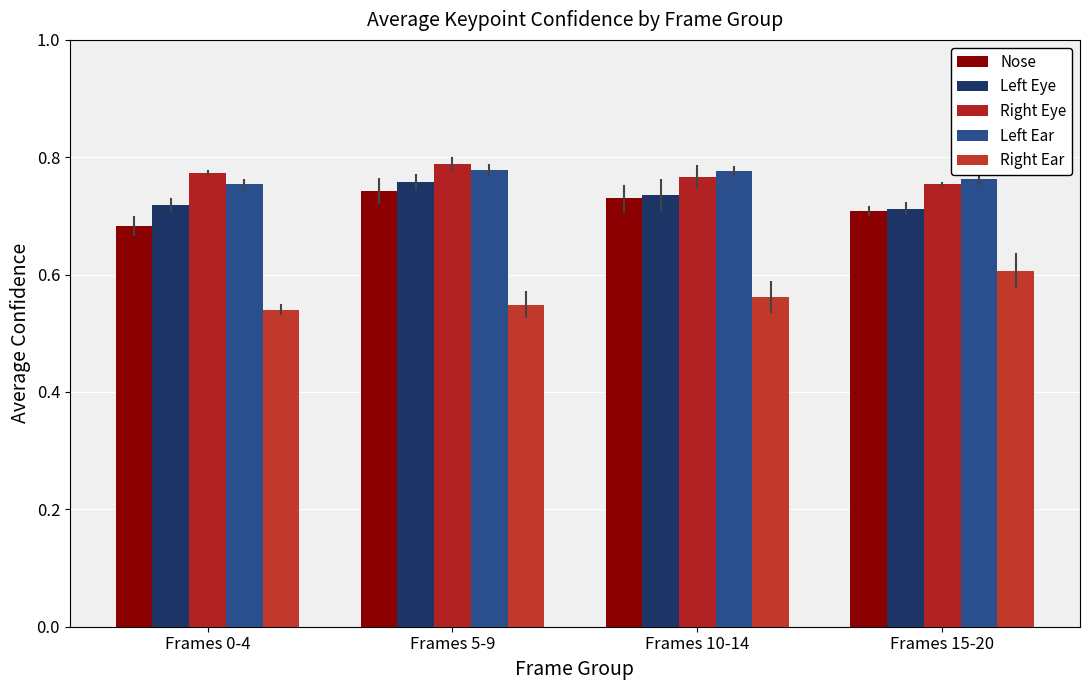

At how many categories does at least one series exceed 0?

4